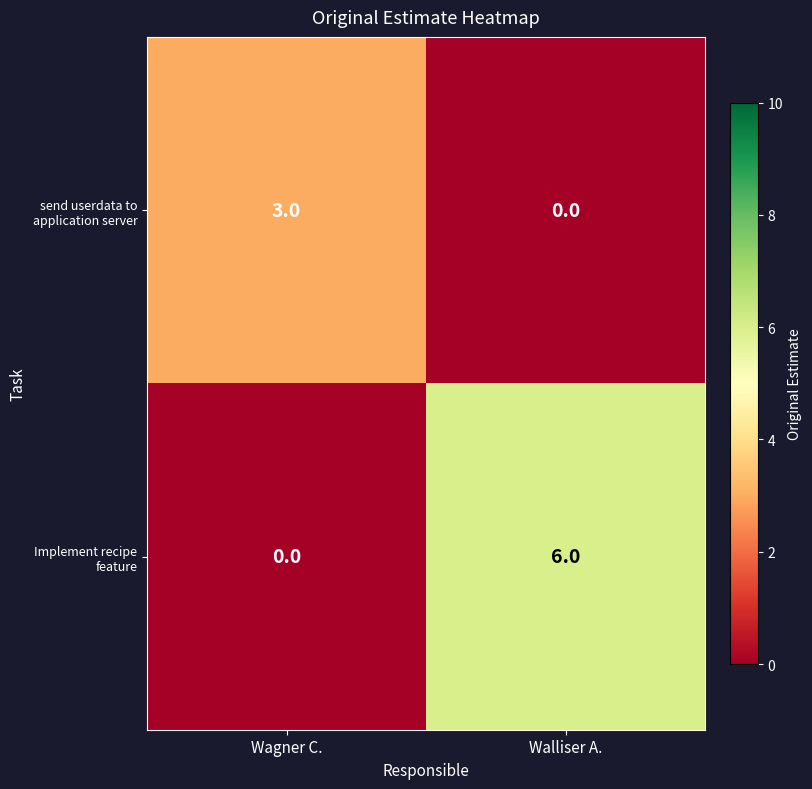

Reading right to left, extract all data points from this chart.

send userdata to application server: Walliser A.=0	Wagner C.=3
Implement recipe feature: Walliser A.=6	Wagner C.=0